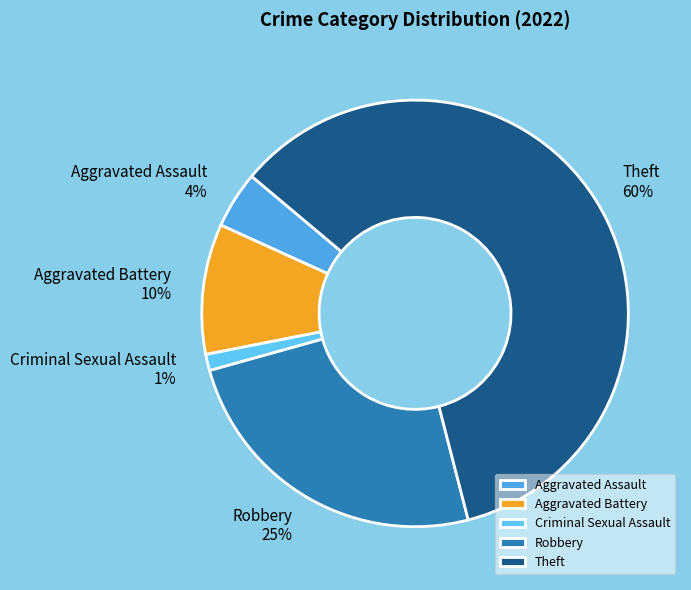

Combined, do Theft and Robbery account for over 50%?

Yes